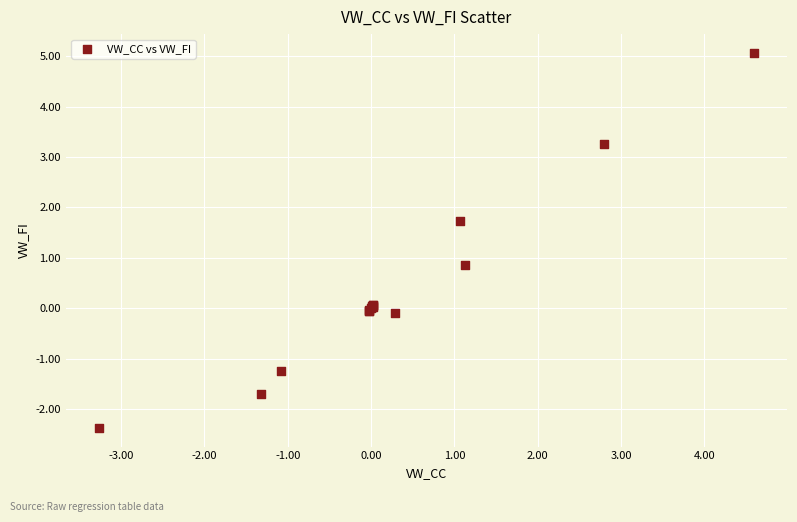

What Y value in the scatter plot is closest to 1?

0.8